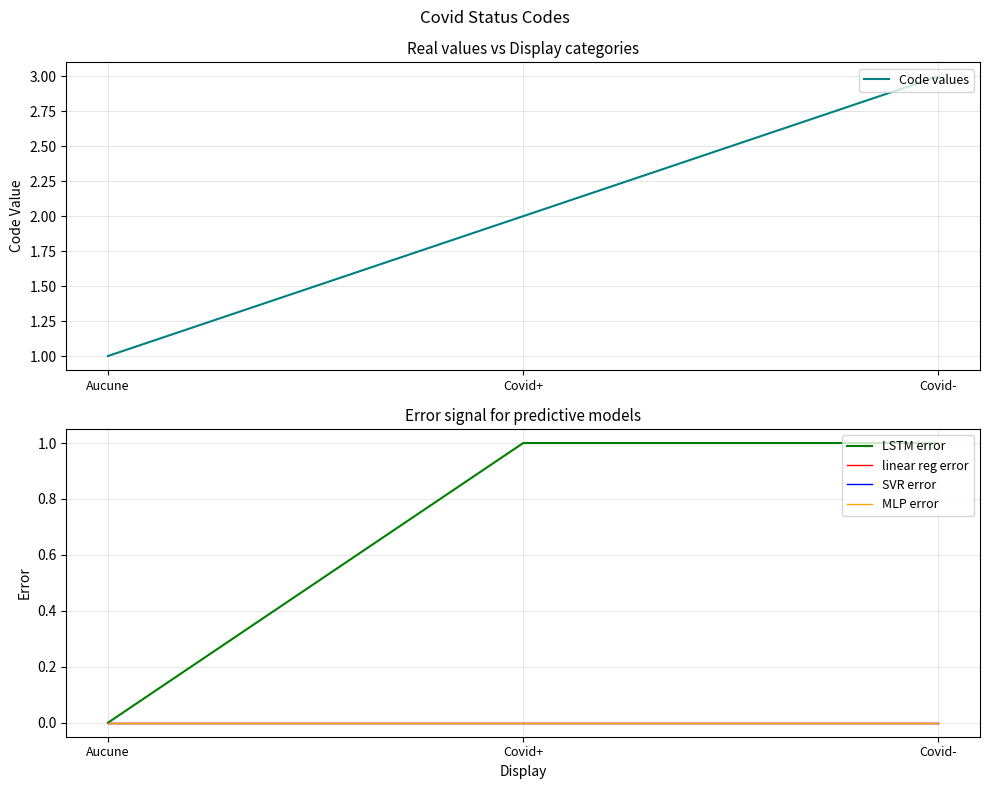

Is it true that Code values equals 3 at Covid-?

True